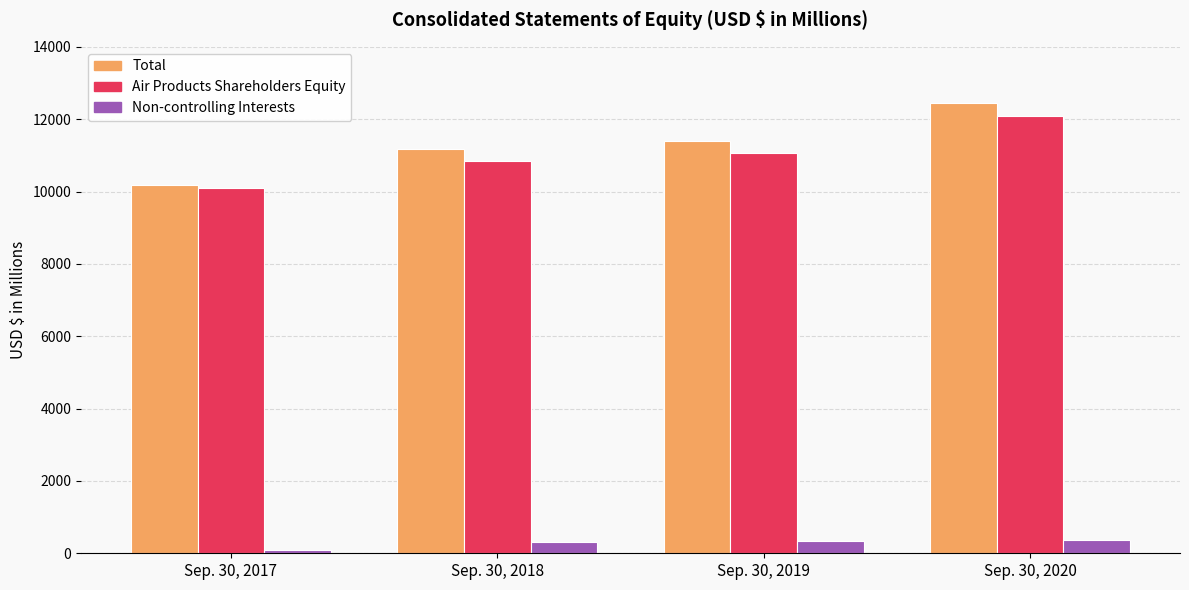

How many groups of bars are there?

4